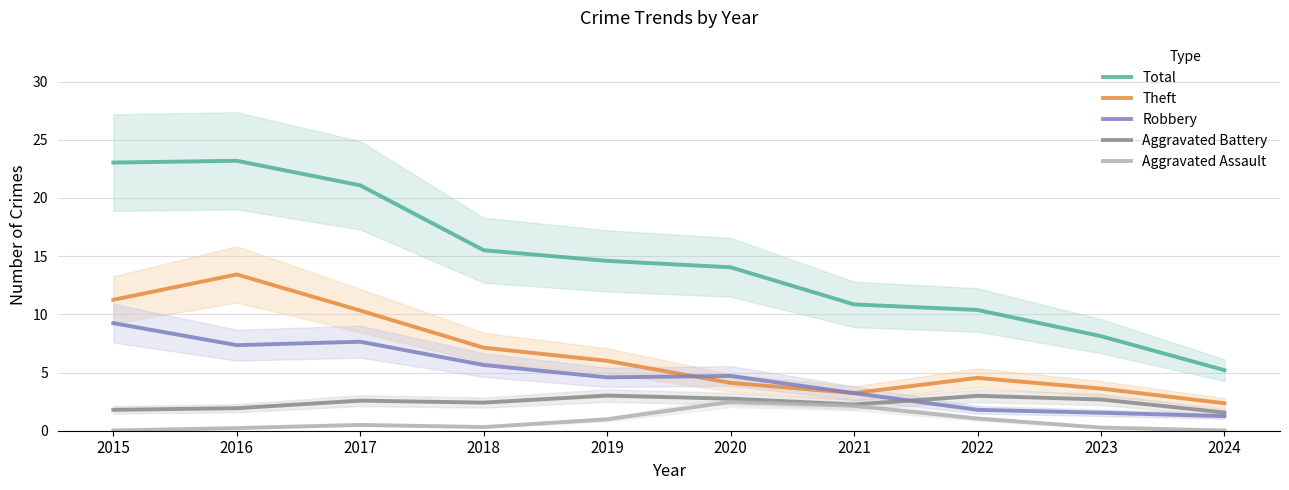

List the series in order of their peak value, lowest first.

Aggravated Assault, Aggravated Battery, Robbery, Theft, Total